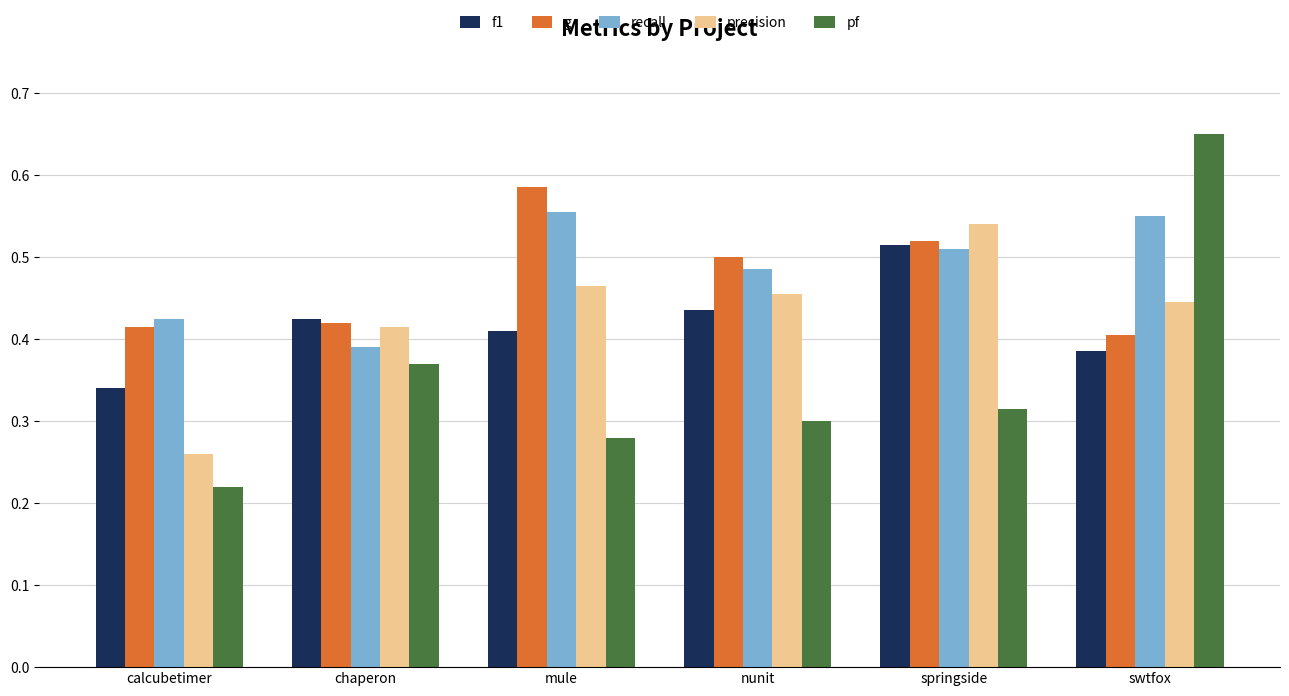

What are all the series names shown in the legend?

f1, g, recall, precision, pf